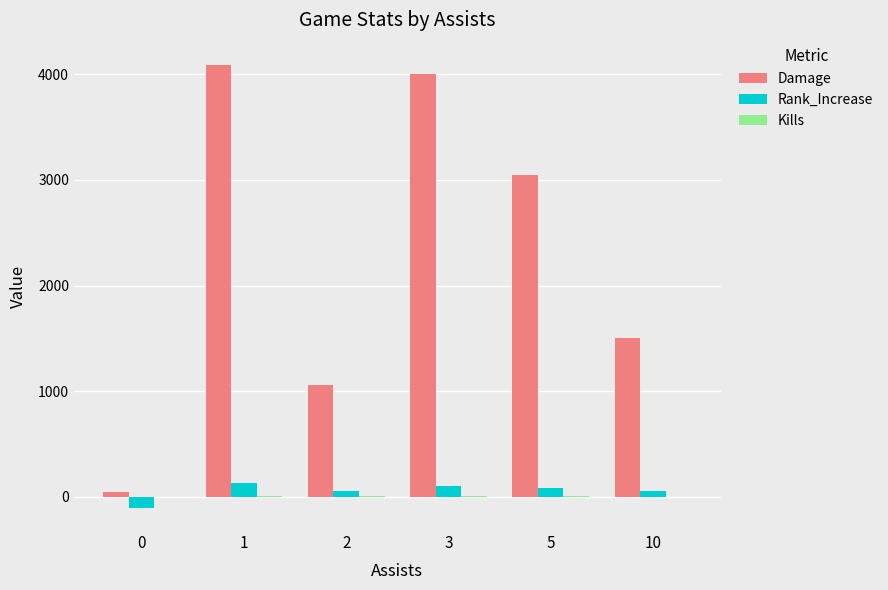

Are the bars grouped side by side (vs. stacked)?

Yes